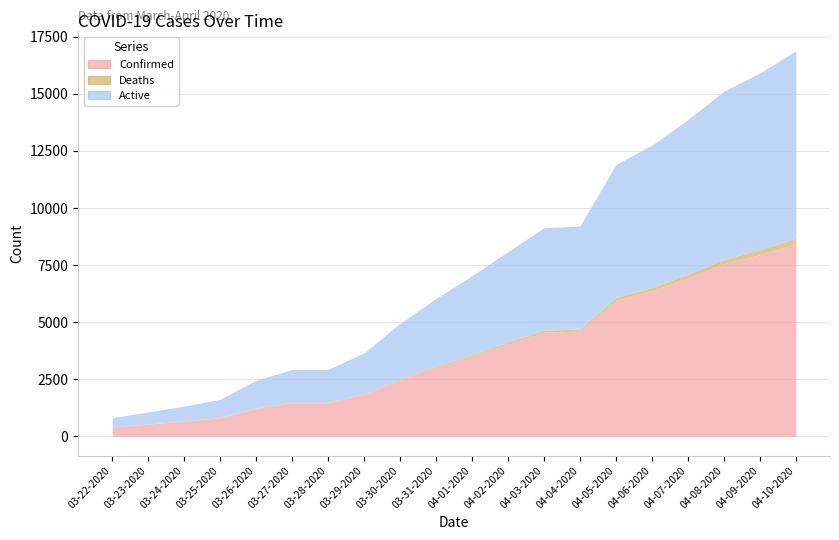

True or false: Deaths has more than 2 interior local peaks.

False